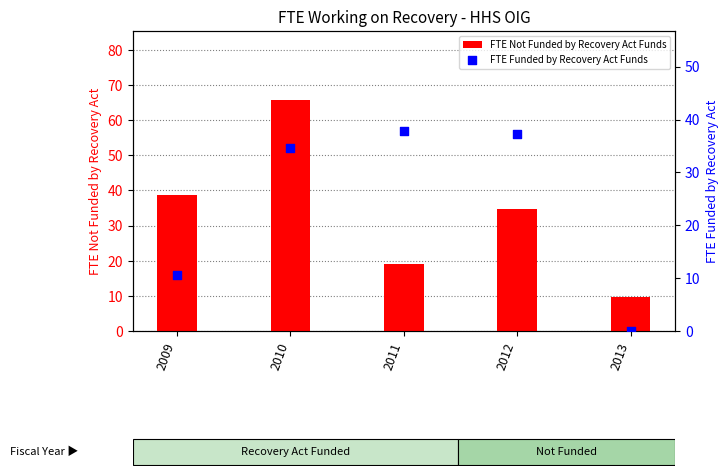

At which category is the sum across all series the highest?

2010